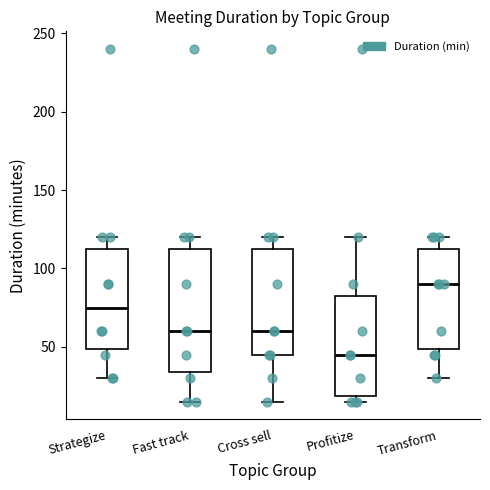

Comparing the boxes themselves (not the whiskers), which one is the tallest?

Fast track